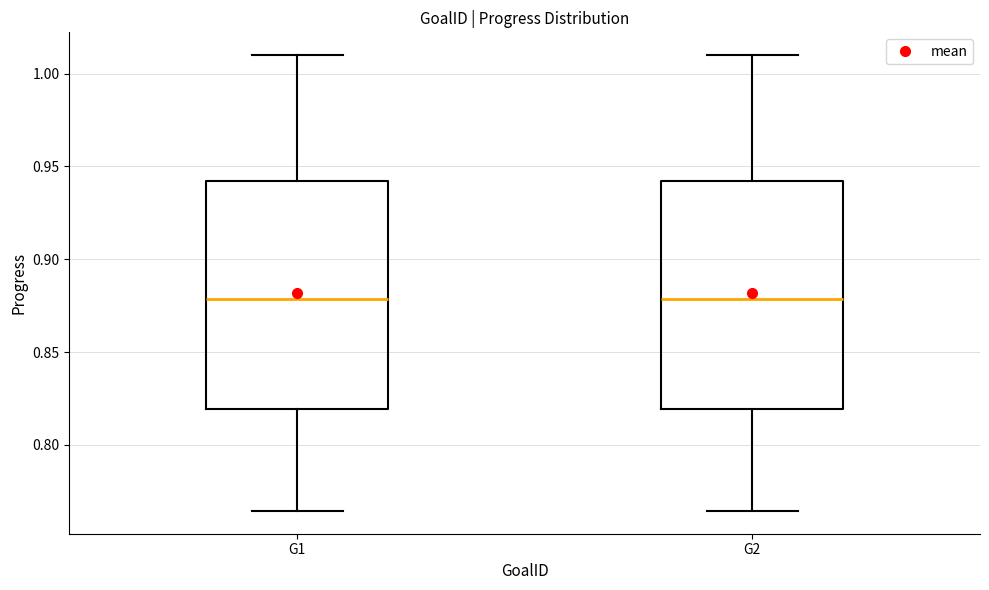

Where does the upper whisker of the box for G2 end on the y-axis? The values are not printed on the chart, so give them approximately, as read against the axis.

1.010